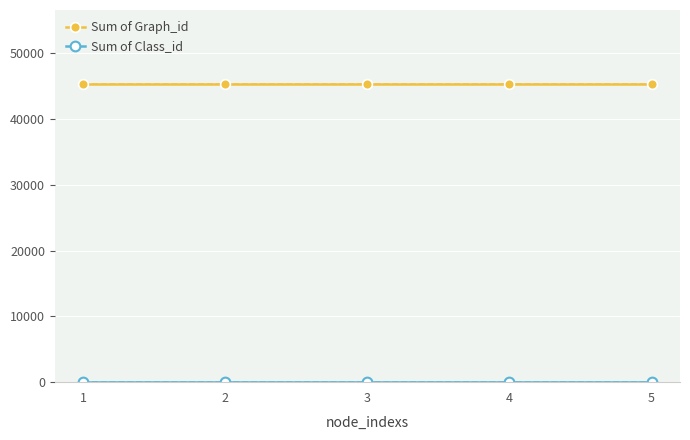

True or false: Sum of Graph_id and Sum of Class_id cross at least once.

False